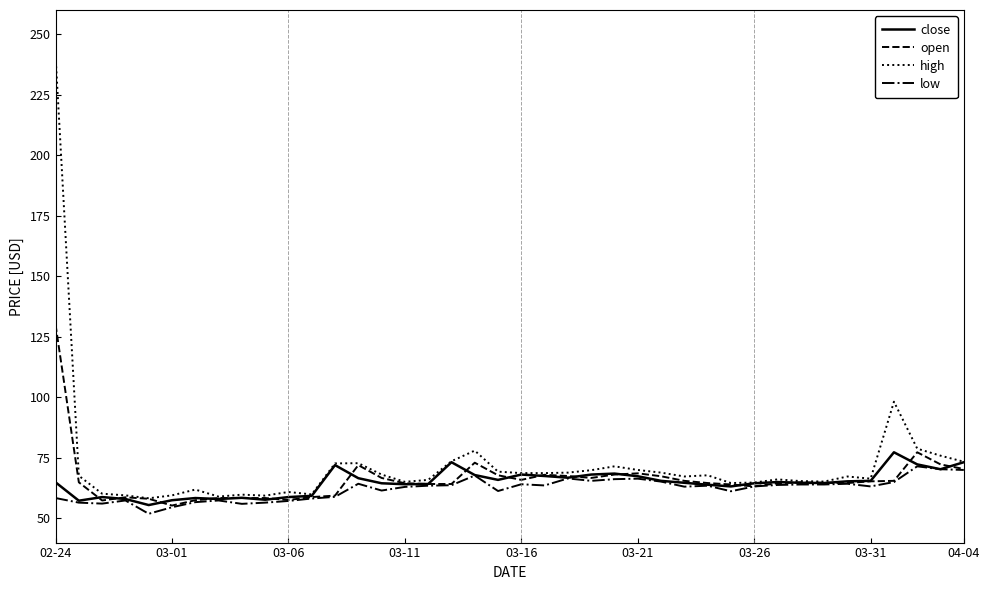

Does the chart display data point markers on the line(s)?

No